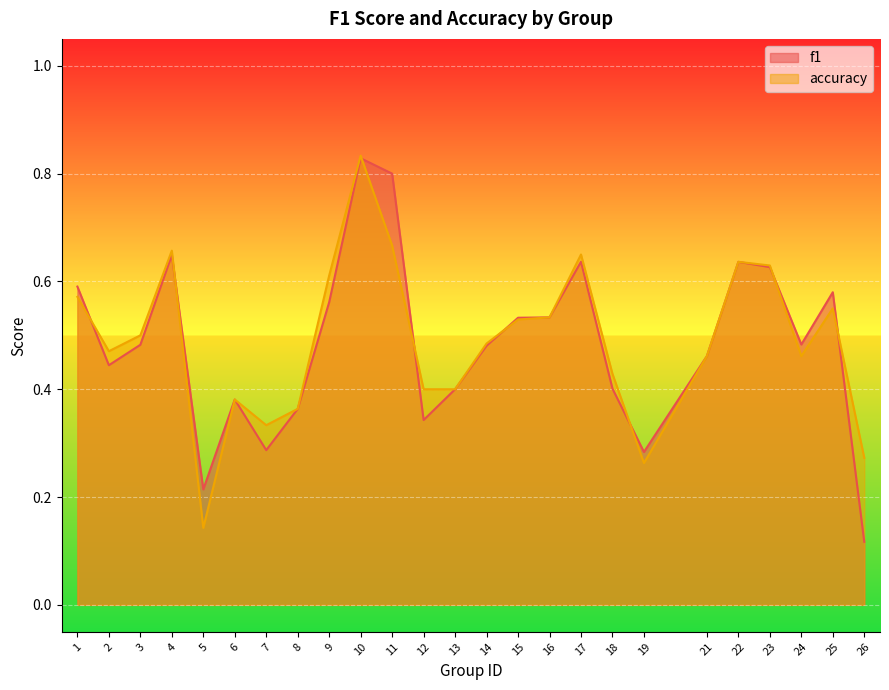

Which series has the largest range (max minus min)?

f1